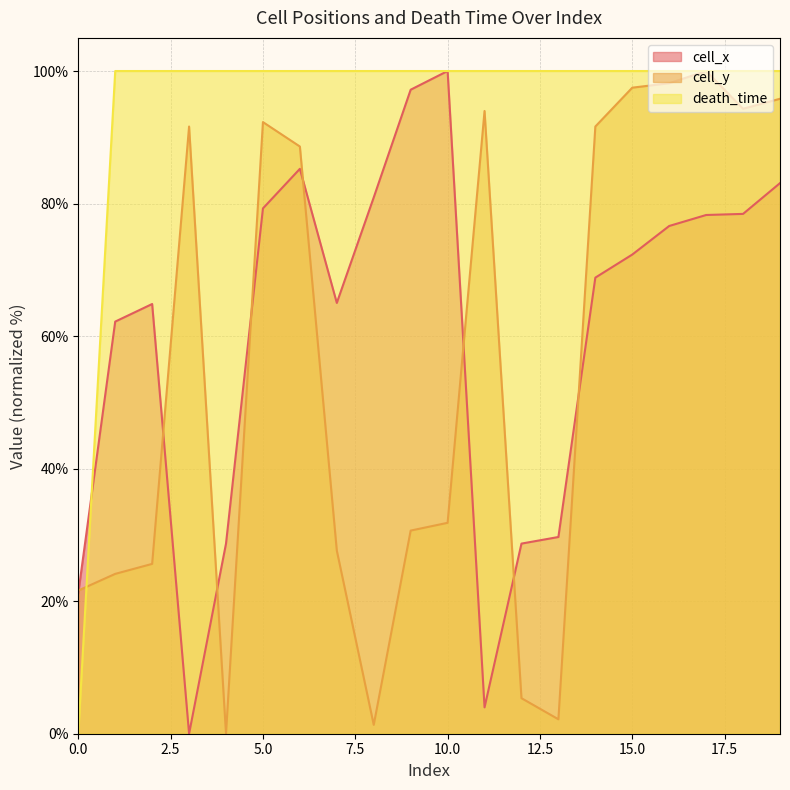

In cell_x, how many points are higher than both neighbors (excluding endpoints)?

3